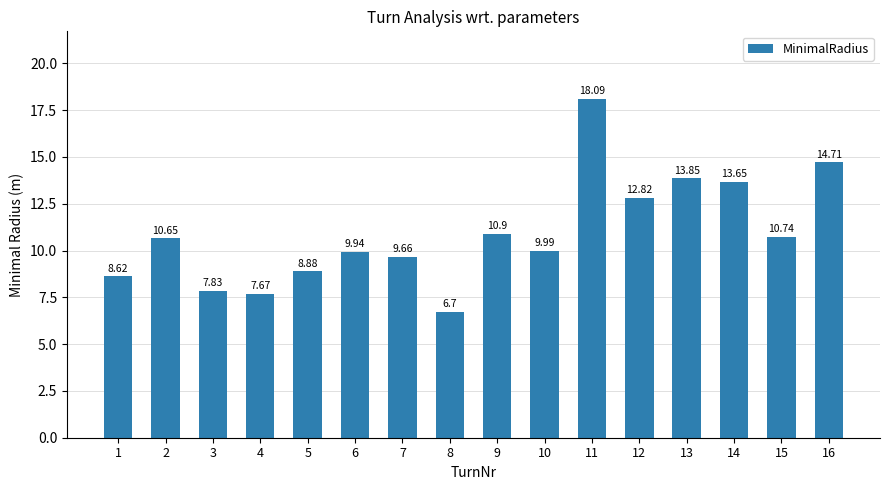

Between 1 and 6, which is larger?

6